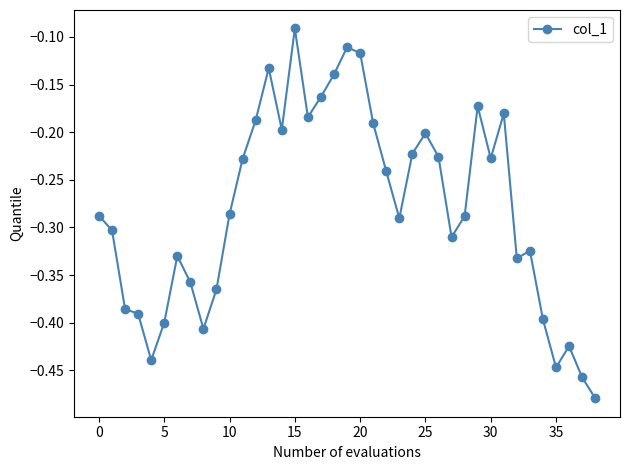

How many lines are shown in the chart?

1